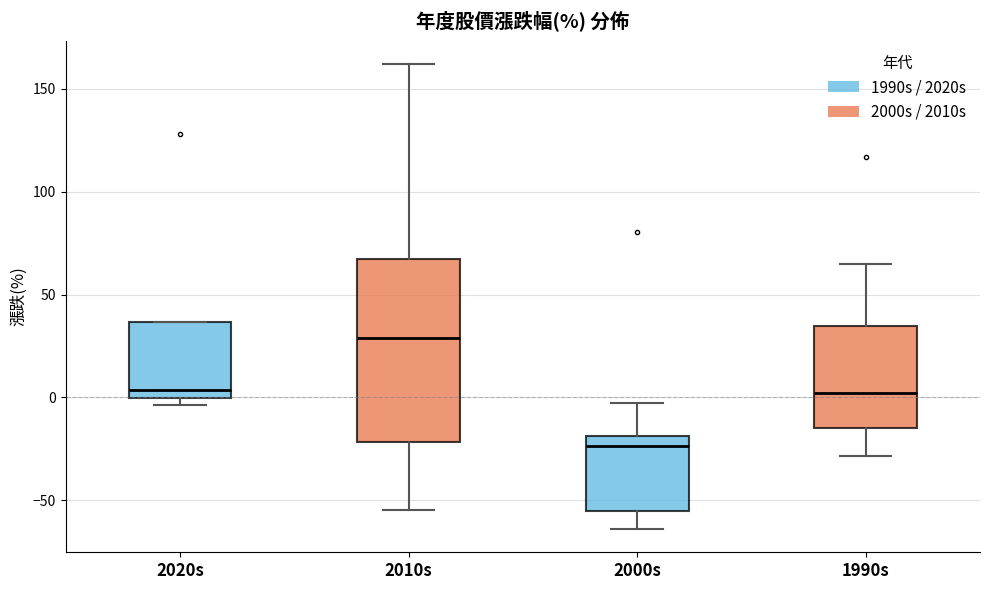

Reading left to right, transcribe this box plot: for each box, give where its median line is, the range the box spans, and where its two whiskers end, as read against the y-axis. The values are not printed on the chart, so give them approximately, as read against the axis.

2020s: median 5, box 0 to 35, whiskers -5 to 35
2010s: median 30, box -20 to 65, whiskers -55 to 160
2000s: median -25, box -55 to -20, whiskers -65 to -5
1990s: median 0, box -15 to 35, whiskers -30 to 65